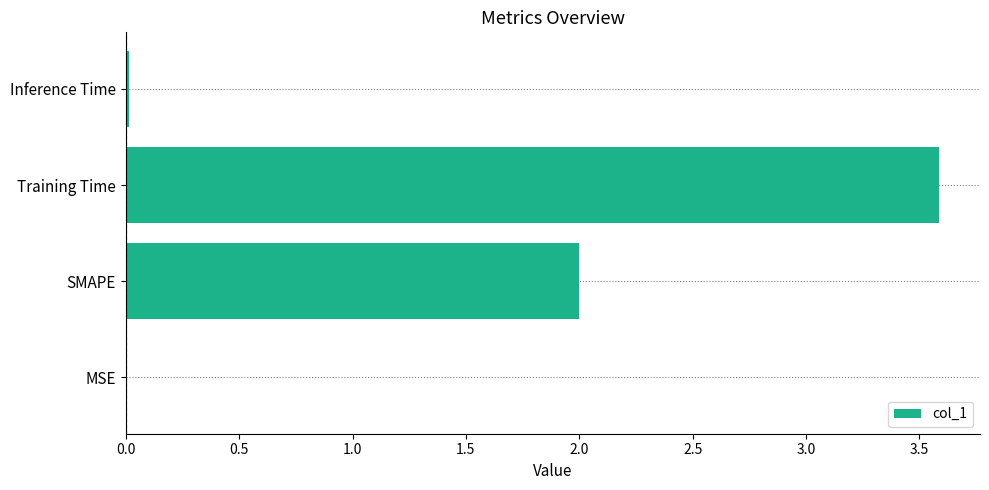

Is it true that the value at MSE is 0.0?

True